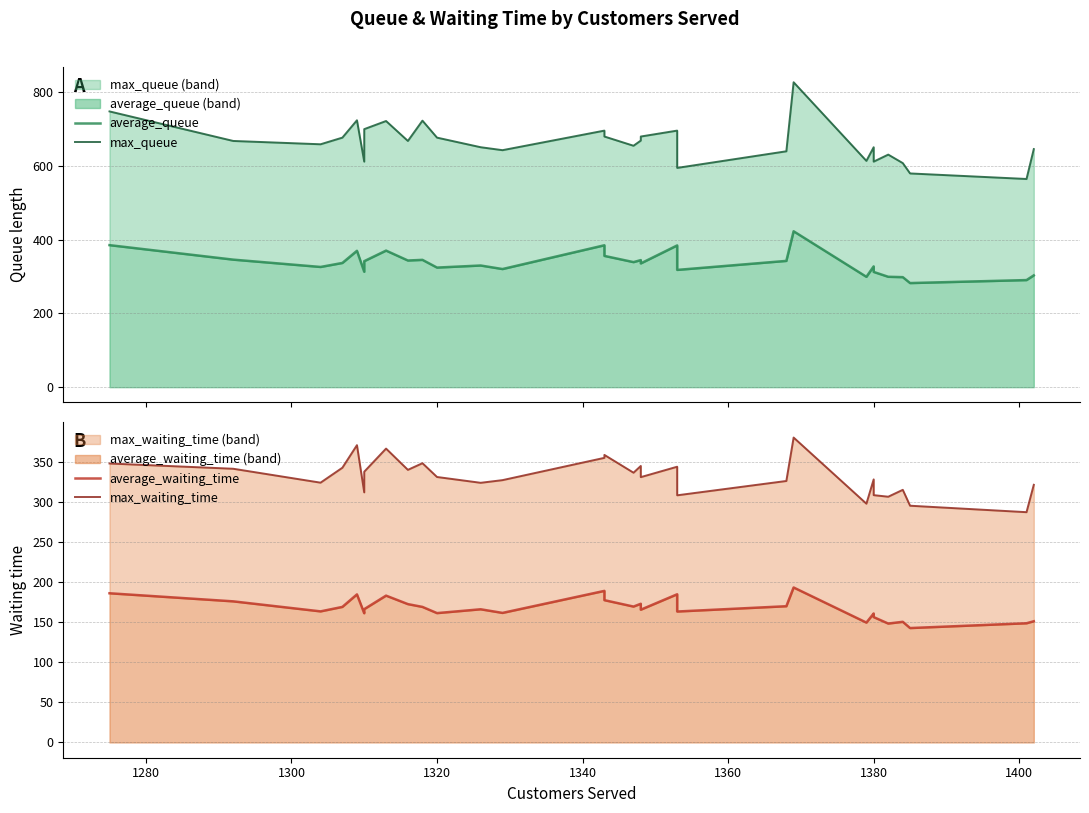

List the series in order of their peak value, highest first.

max_queue, average_queue, max_waiting_time, average_waiting_time